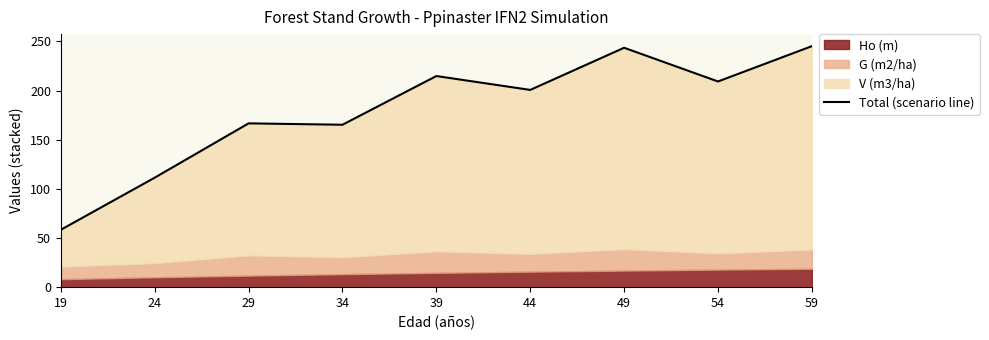

Read the value at 54.

209.2